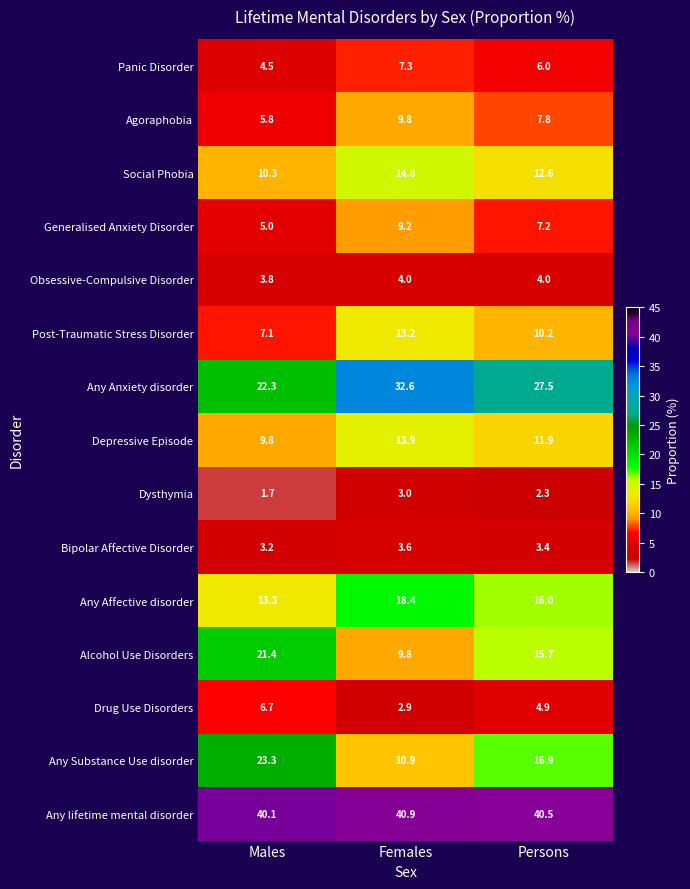

What is the difference between the maximum and minimum values in the Alcohol Use Disorders series?

11.6